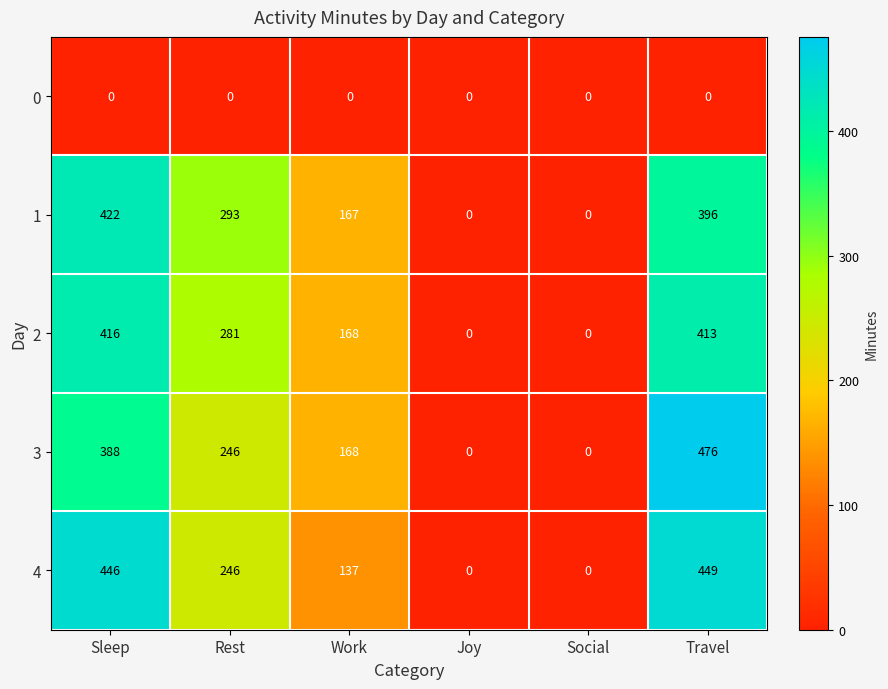

Is it true that 3 equals 190 at Social?

False